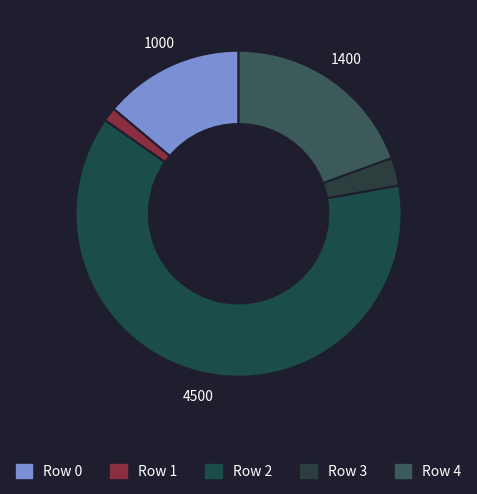

To the nearest percent, what percentage of the pie is Row 1?

1%